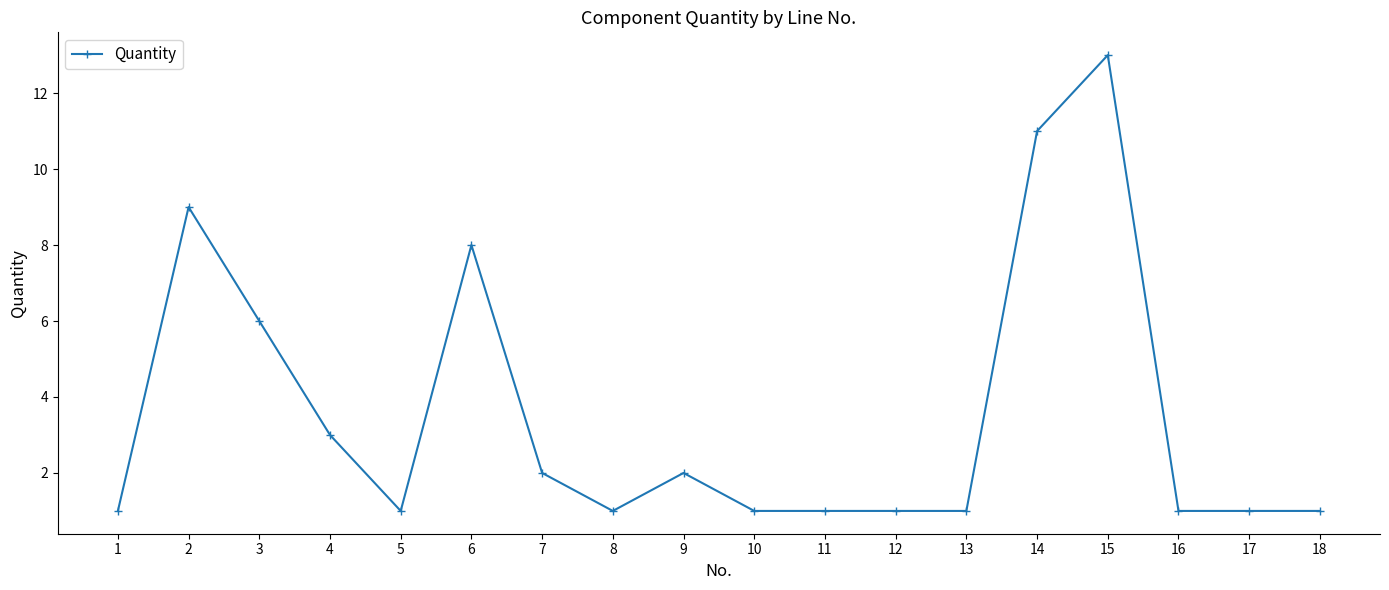

How many lines are shown in the chart?

1